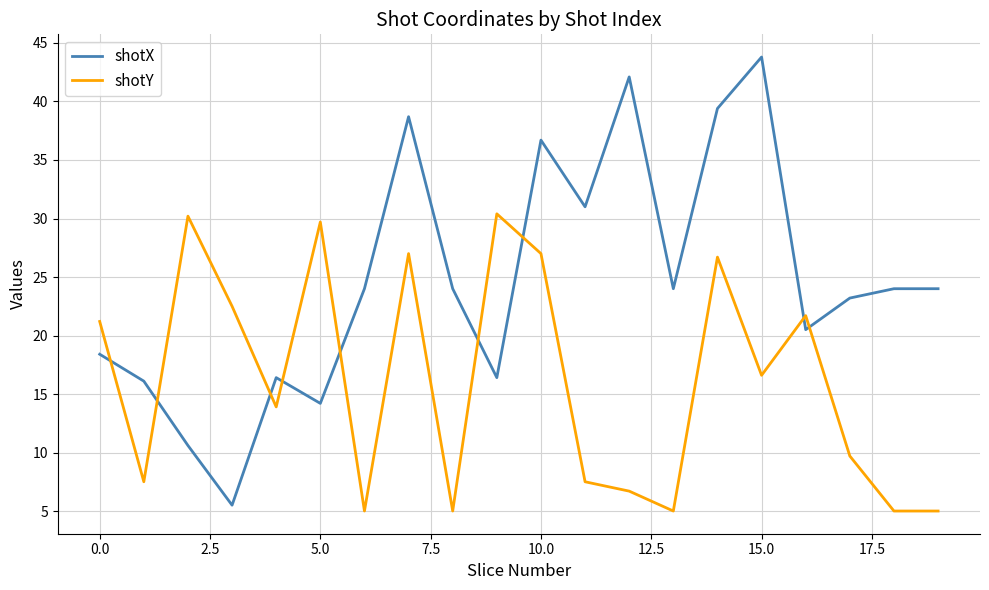

What is the difference between the maximum and minimum values in the shotX series?

38.3